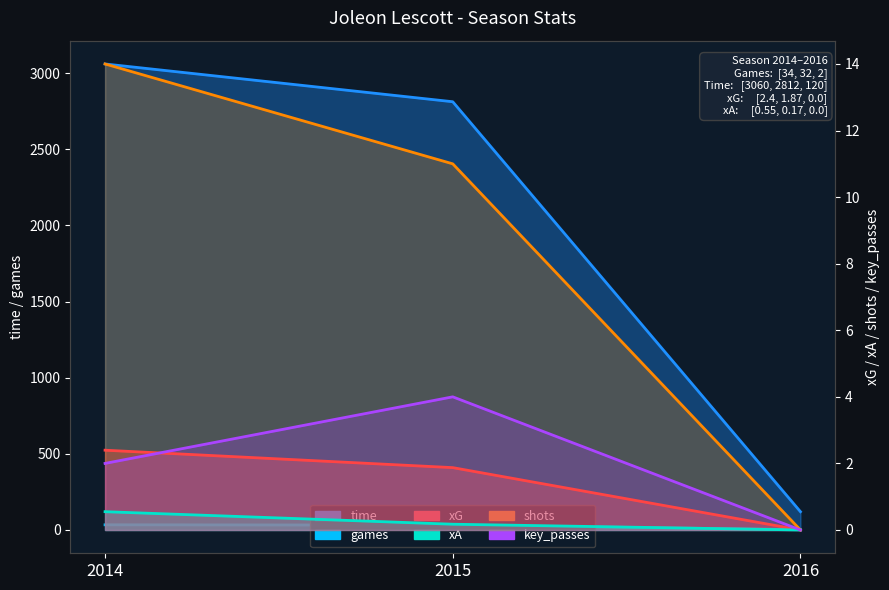

Does the chart have visible grid lines?

No